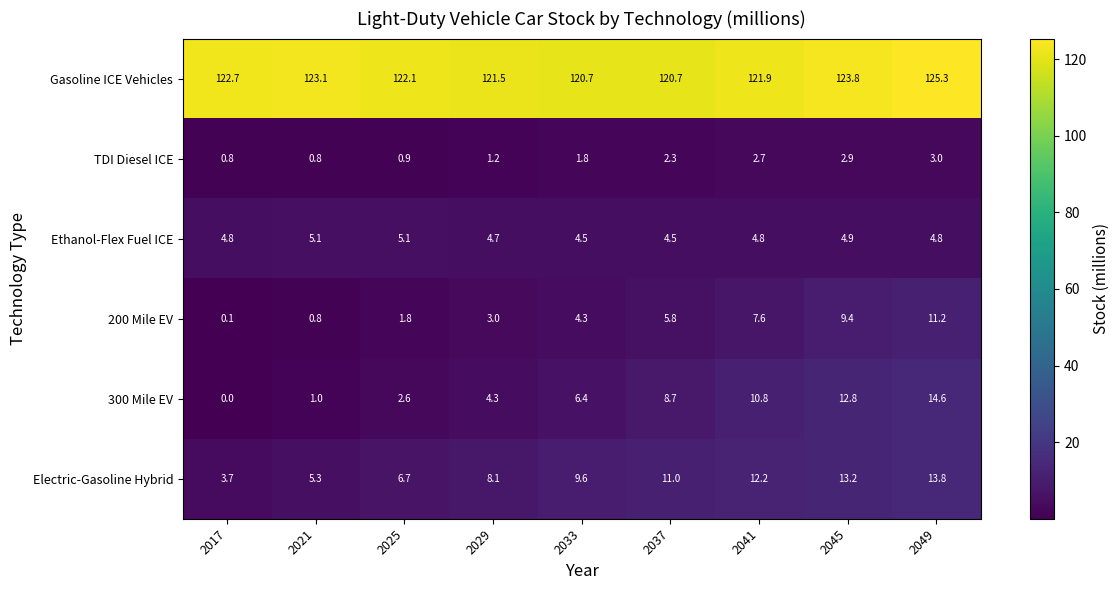

At 2041, list the series in order from largest to smallest.

Gasoline ICE Vehicles, Electric-Gasoline Hybrid, 300 Mile EV, 200 Mile EV, Ethanol-Flex Fuel ICE, TDI Diesel ICE